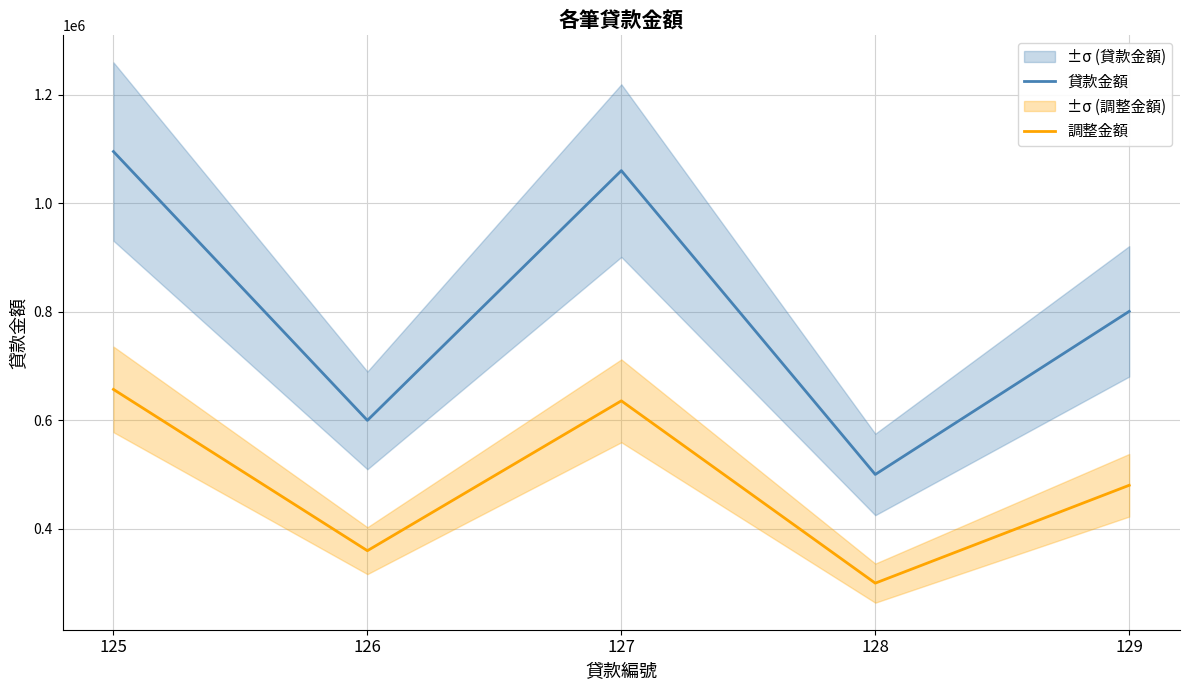

Between 125 and 127, which series saw the biggest shift?

貸款金額